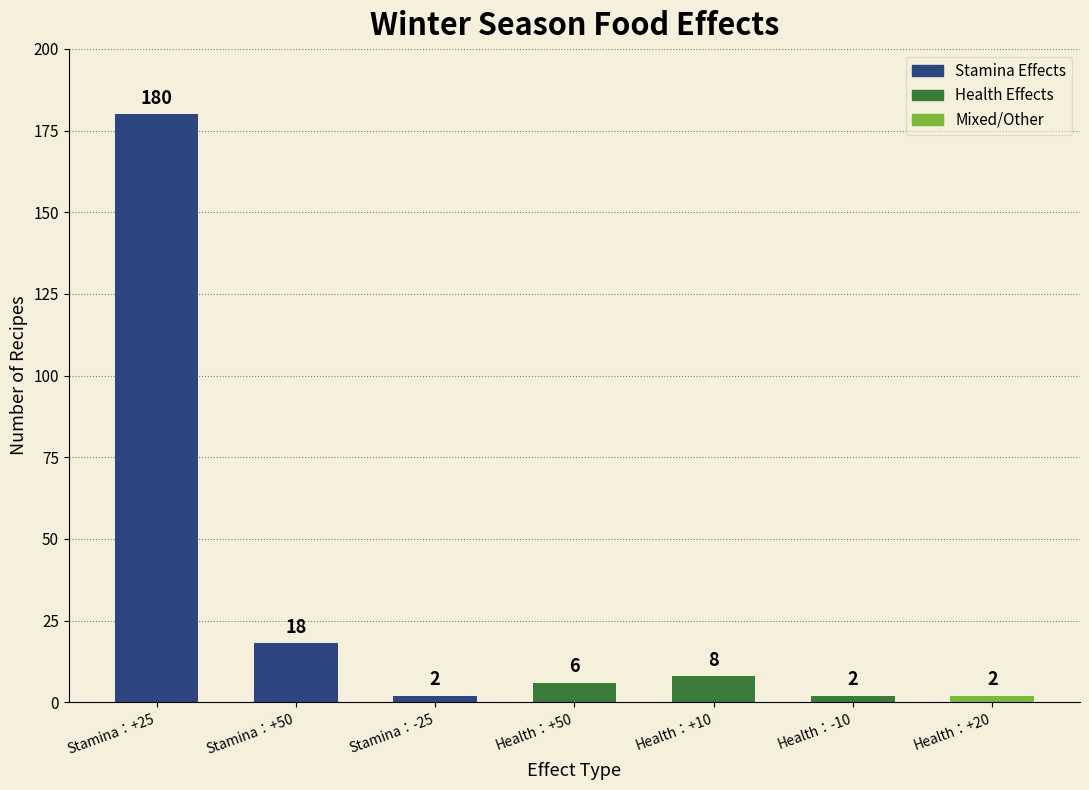

True or false: the data shows 243 at Stamina：+25.

False